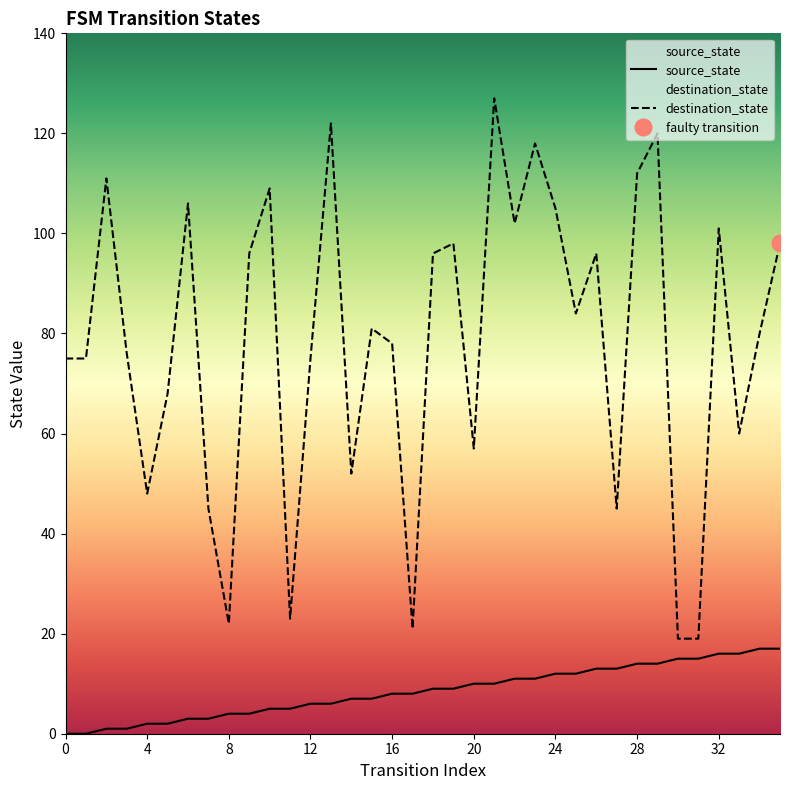

Read the source_state value at 27, to the nearest 5.

15